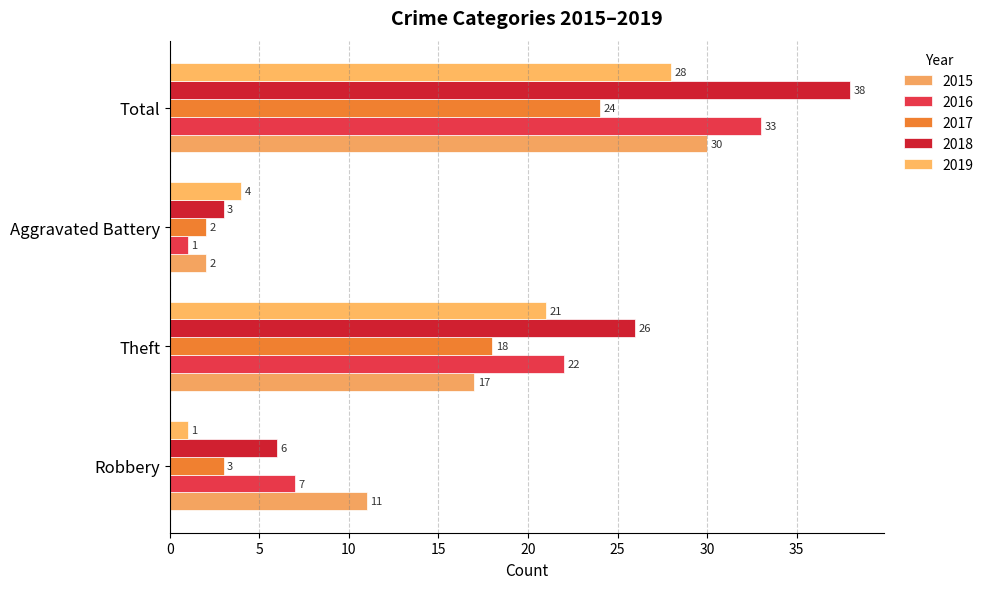

How many data points in 2018 are less than 26?

2